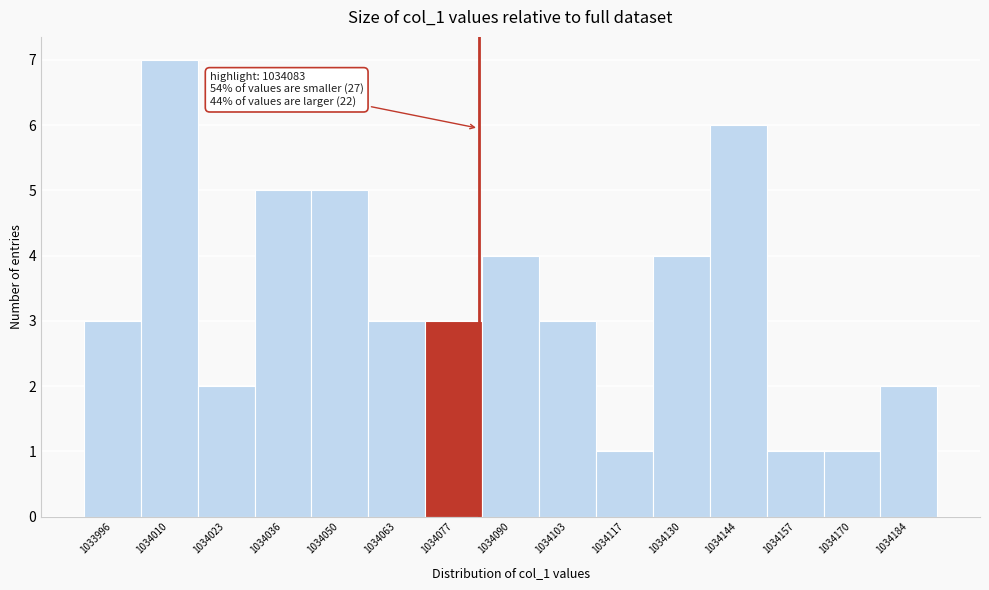

Which range on the x-axis has the tallest bar?

1034003.4 to 1034016.8